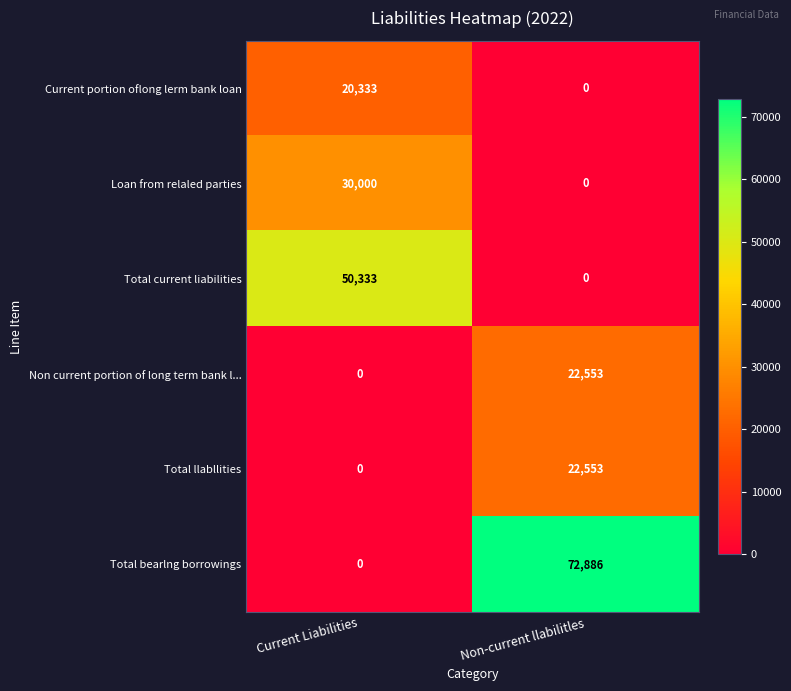

Which series has the widest spread of values?

Total bearlng borrowings